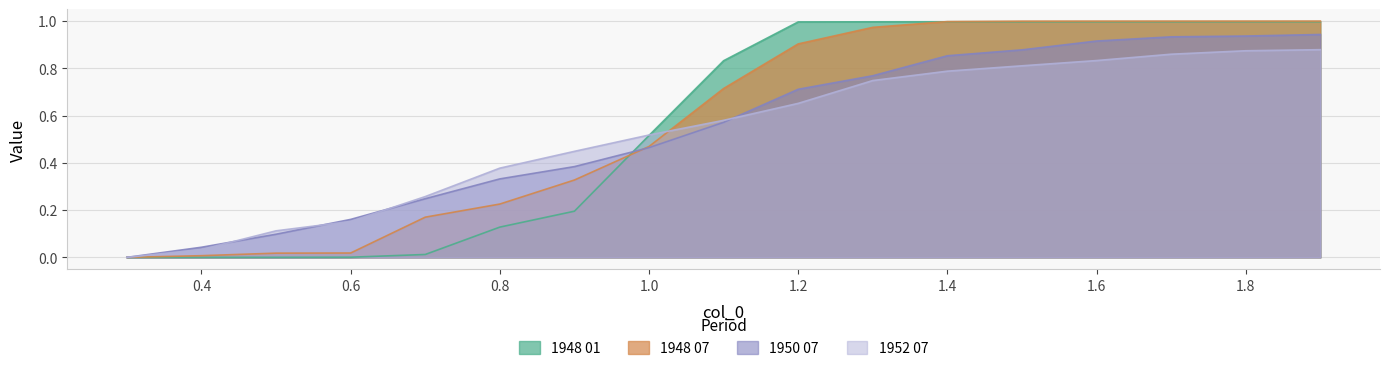

At which category is the sum across all series the highest?

1.9